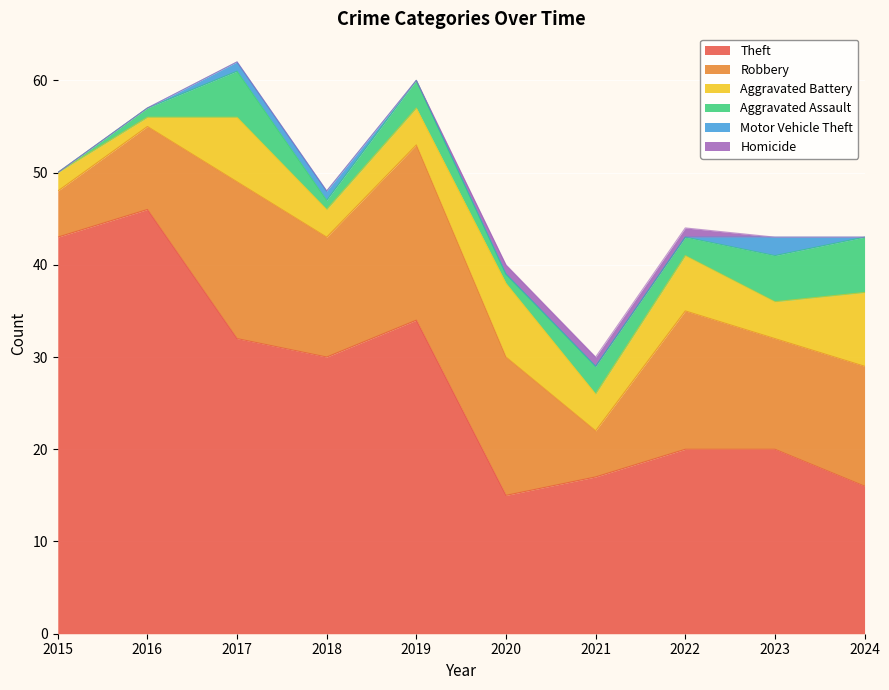

Which series has the widest spread of values?

Theft